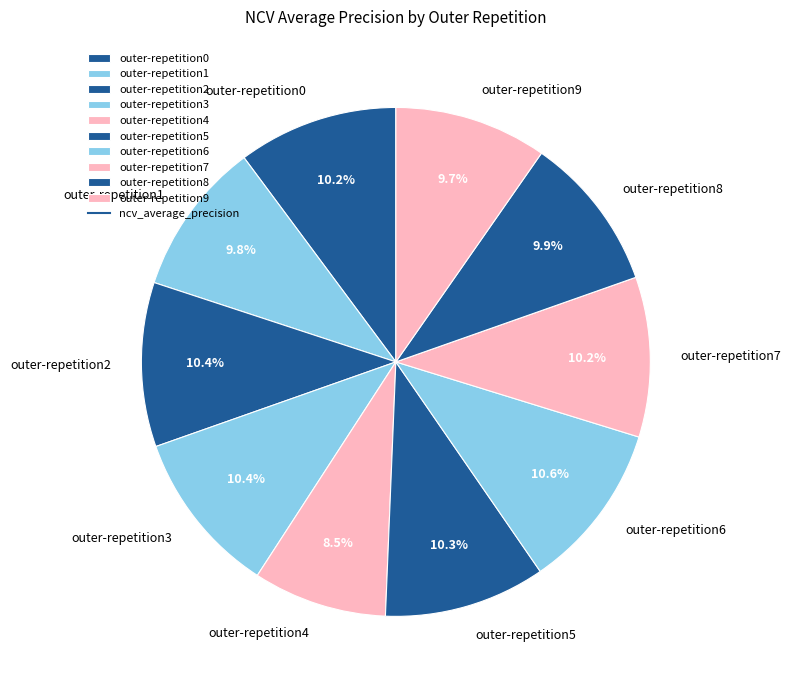

Which category has the smallest portion of the pie?

outer-repetition4